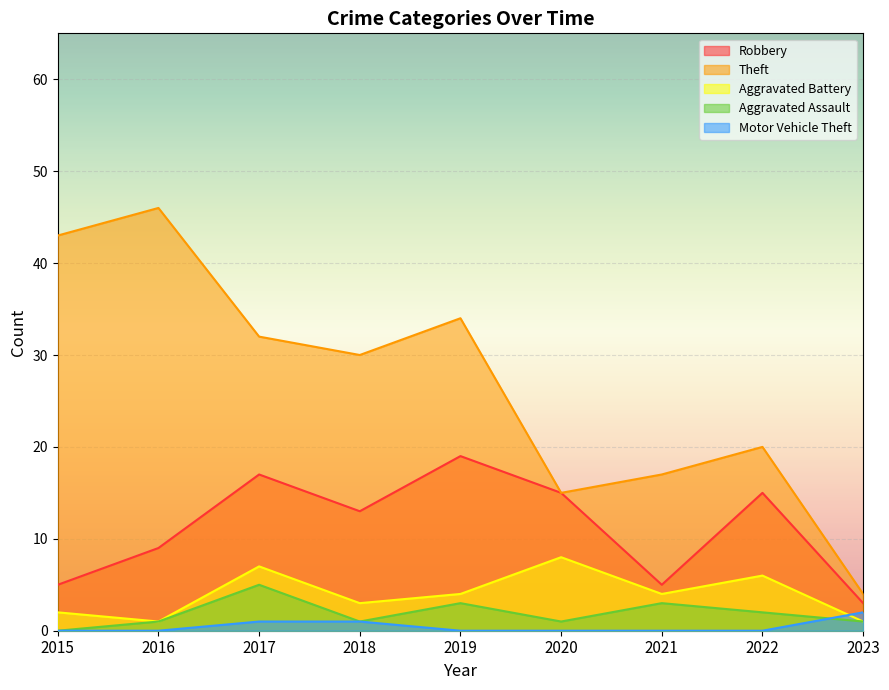

What are all the series names shown in the legend?

Robbery, Theft, Aggravated Battery, Aggravated Assault, Motor Vehicle Theft